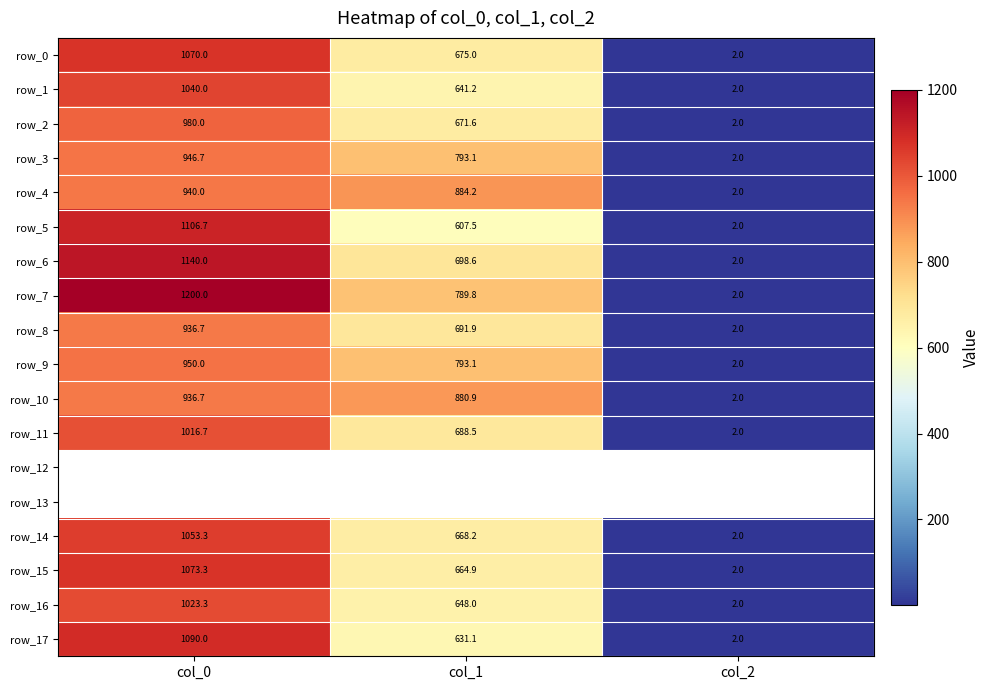

Is the value of row_12 at col_0 greater than the value of row_2 at col_2?

No